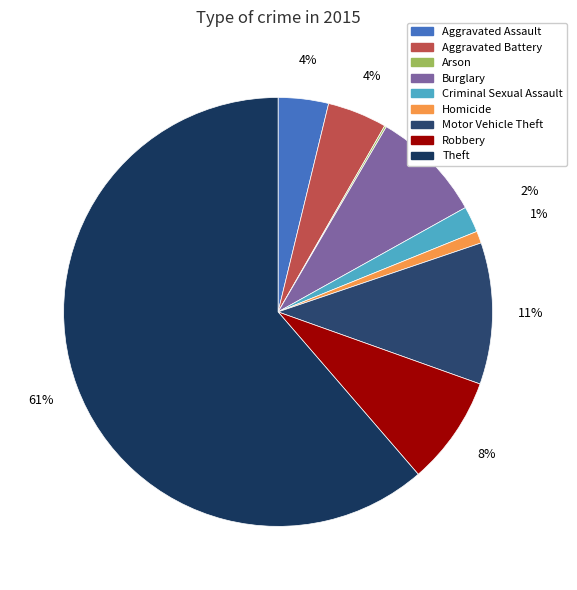

What is the change in value from Homicide to Theft?

+861